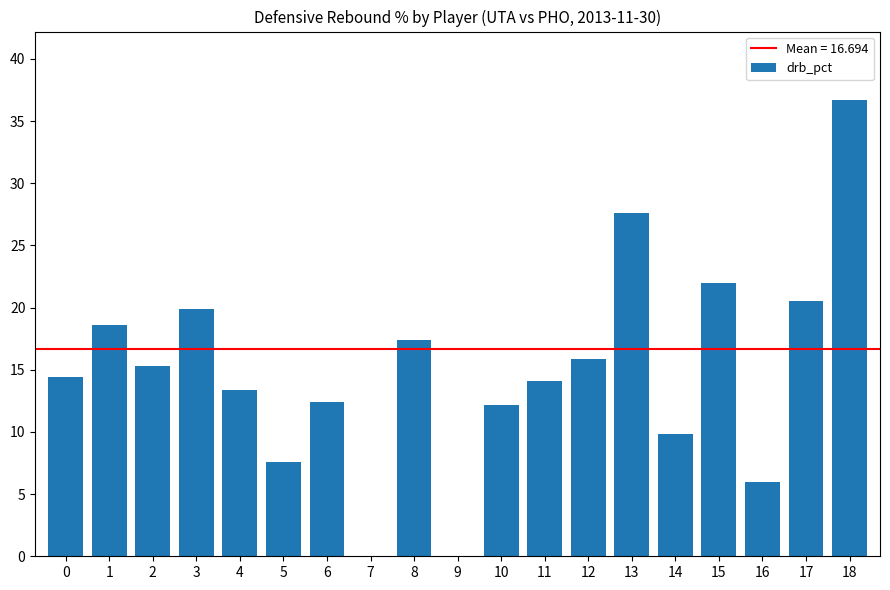

What is the sum of the values at 10 and 4?

25.6